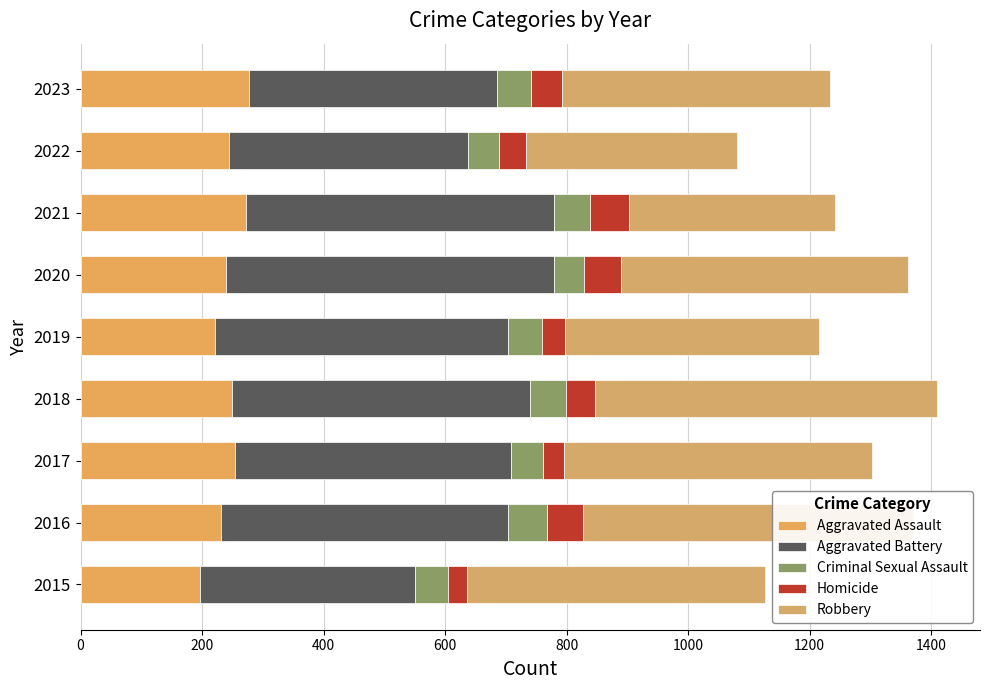

What is the difference between the maximum and minimum values in the Robbery series?

224